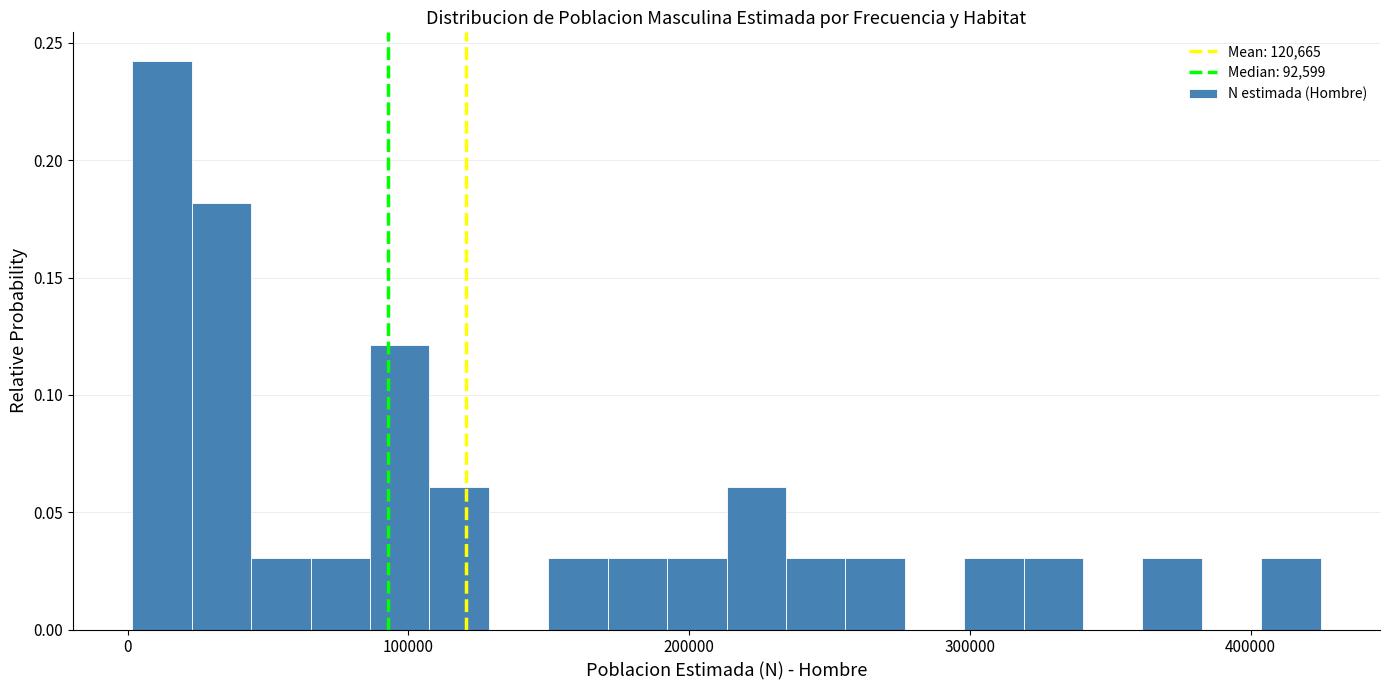

Read against the x-axis, roughly where is the centre of the tallest bar?

10000